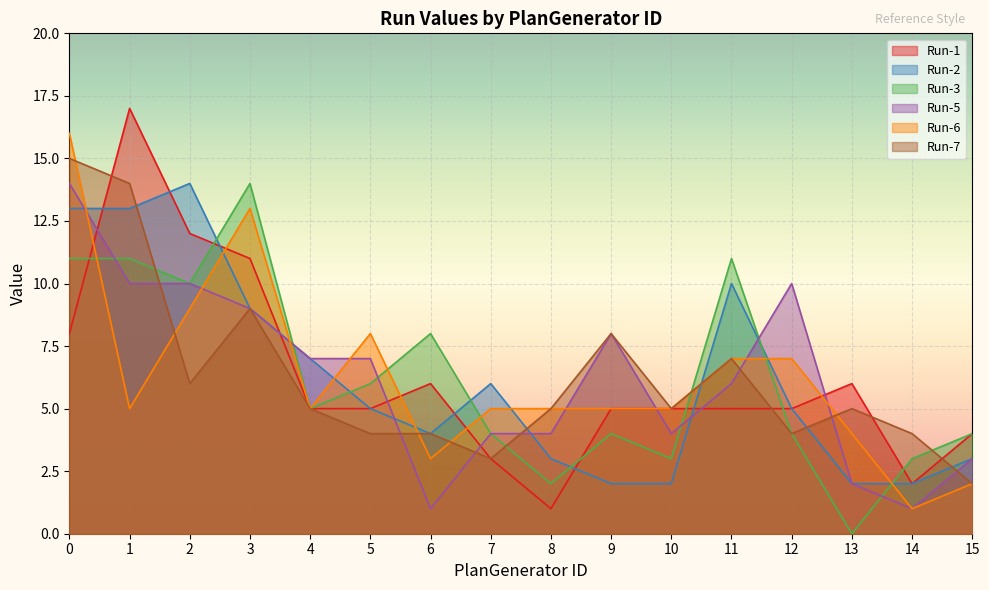

Between 3 and 10, which series saw the biggest shift?

Run-3